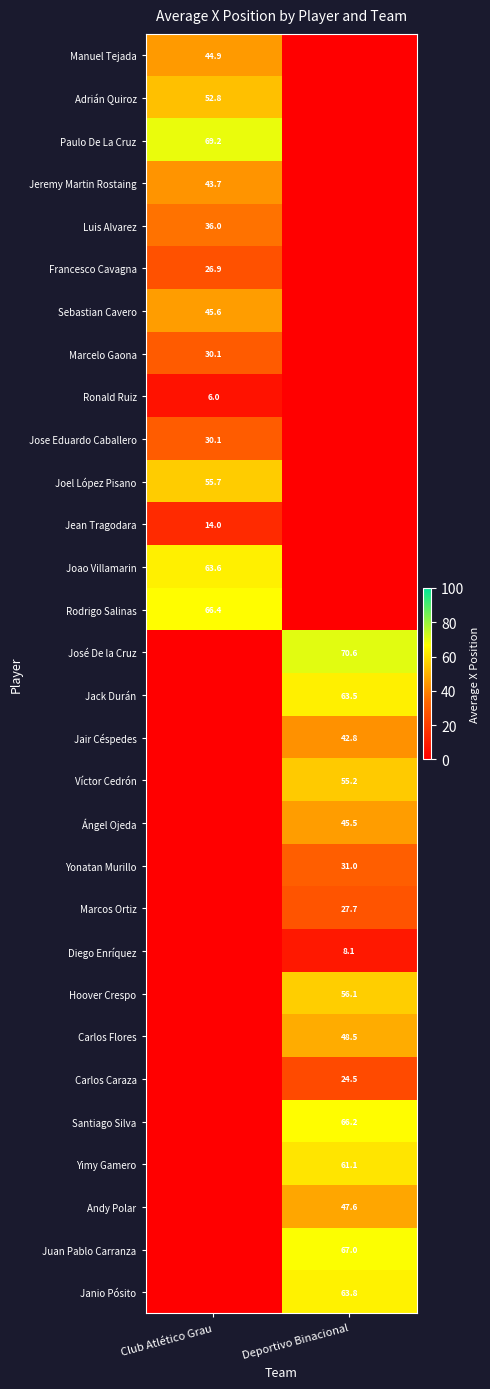

The value of Janio Pósito at Deportivo Binacional is 63.8. True or false?

True